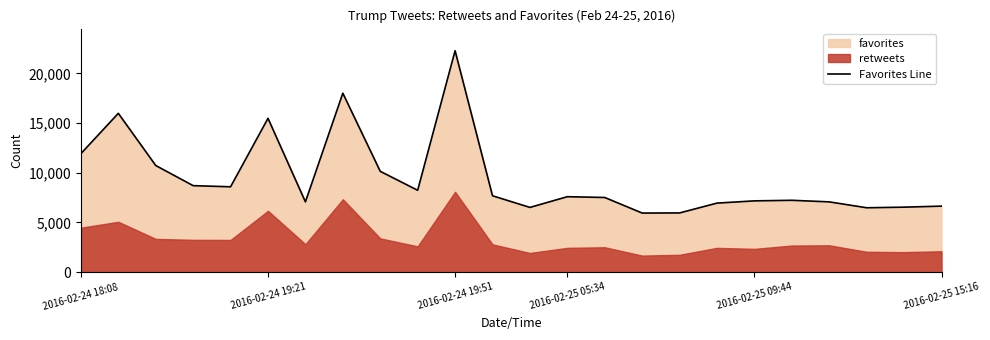

At which label is Favorites Line closest to 14109?

2016-02-24 19:21